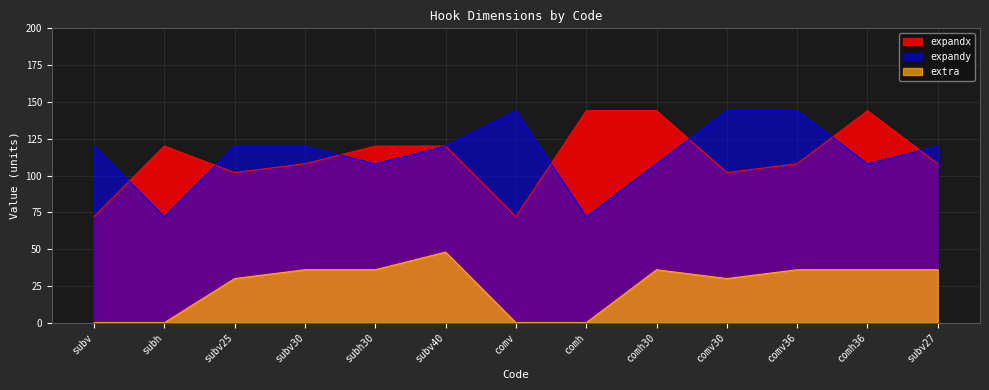

Which series has the largest total across all categories?

expandy